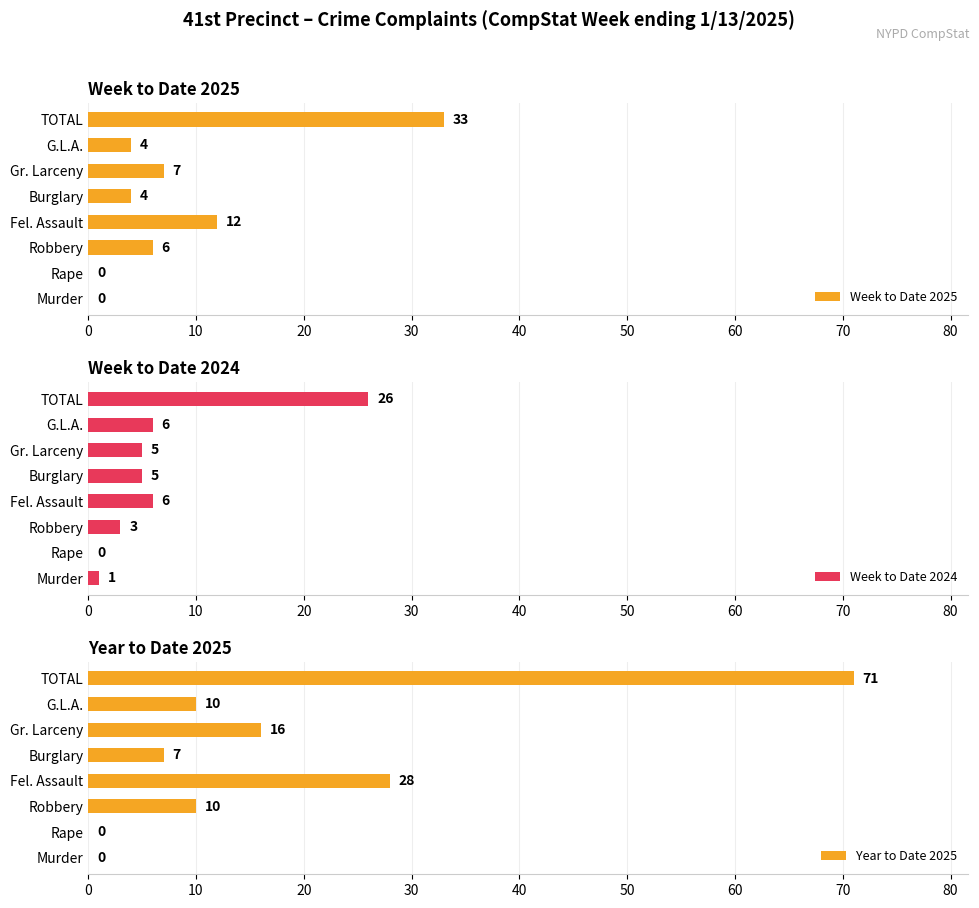

How many data points in Week to Date 2024 are less than 5?

3